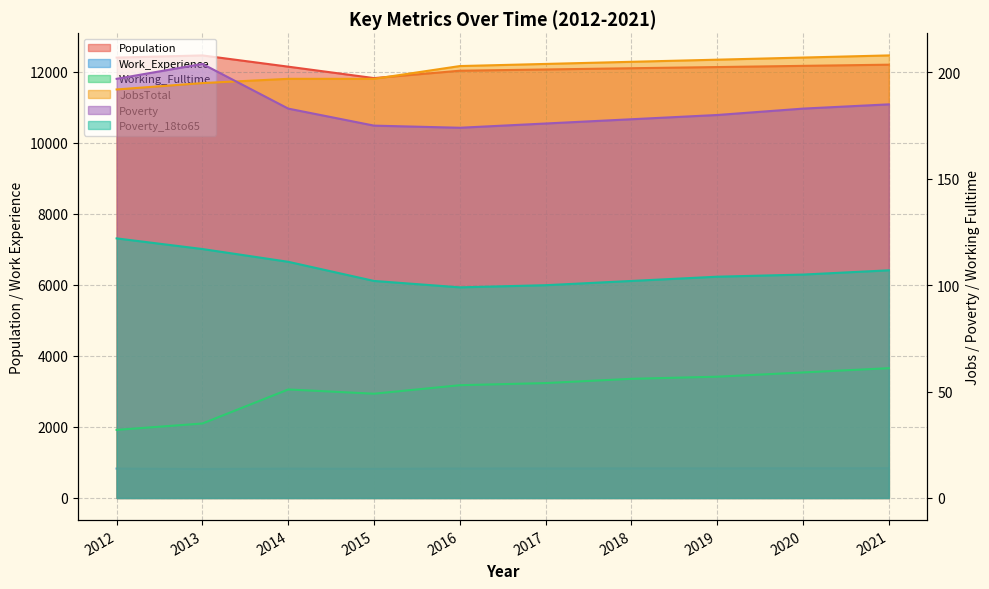

True or false: Population and Poverty cross at least once.

False